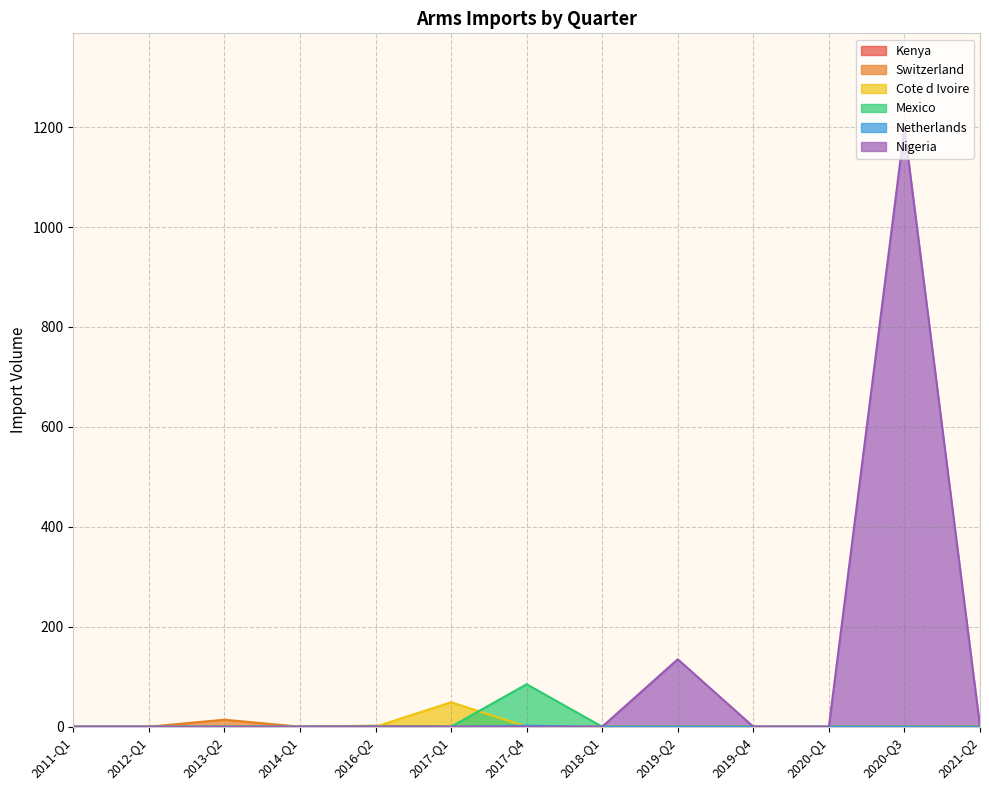

Which series has the widest spread of values?

Nigeria